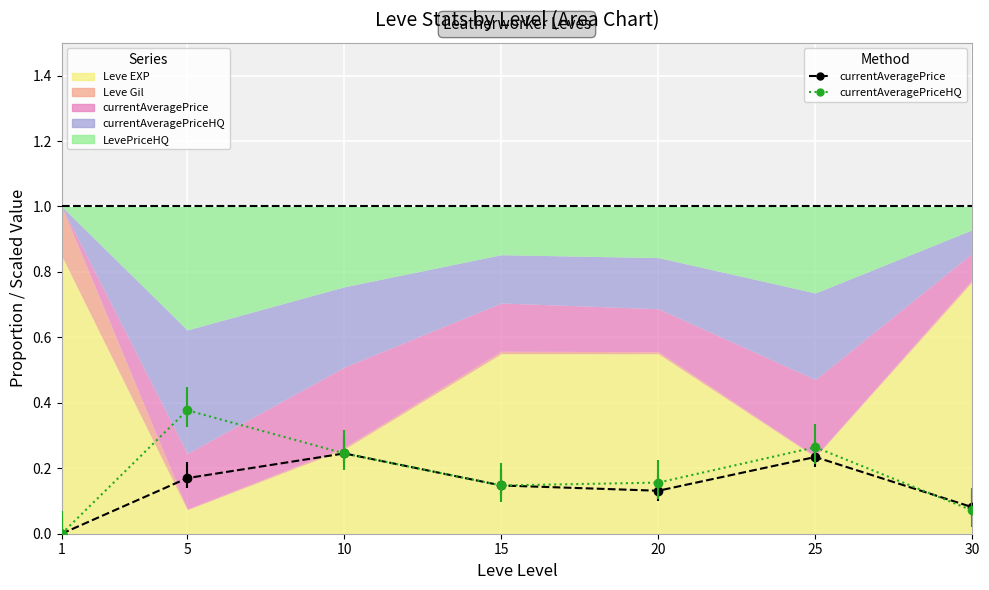

How many intersections are there between currentAveragePriceHQ (scaled) and currentAveragePrice (scaled)?

1